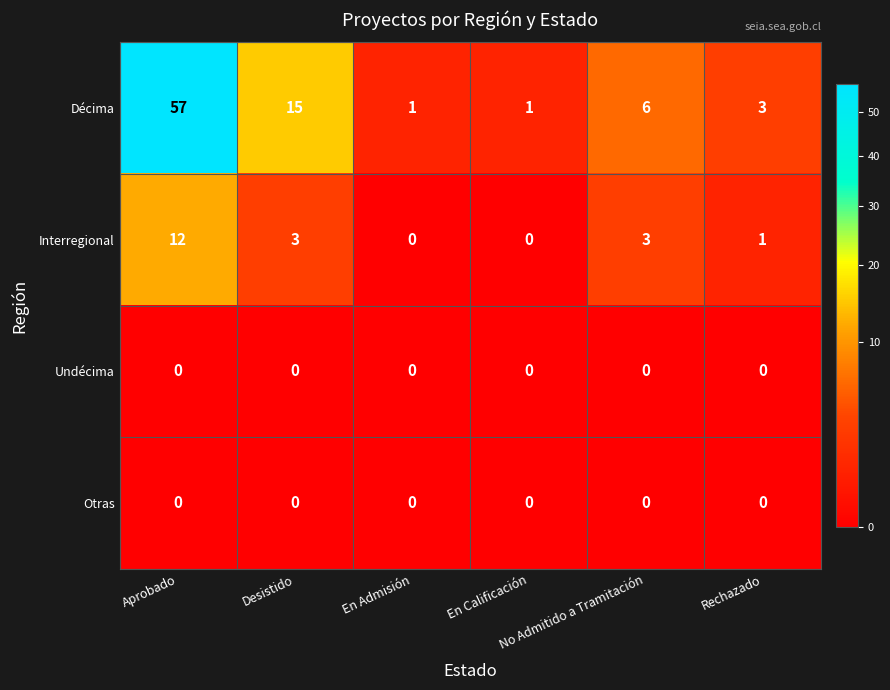

What is the sum of all Décima values?

83